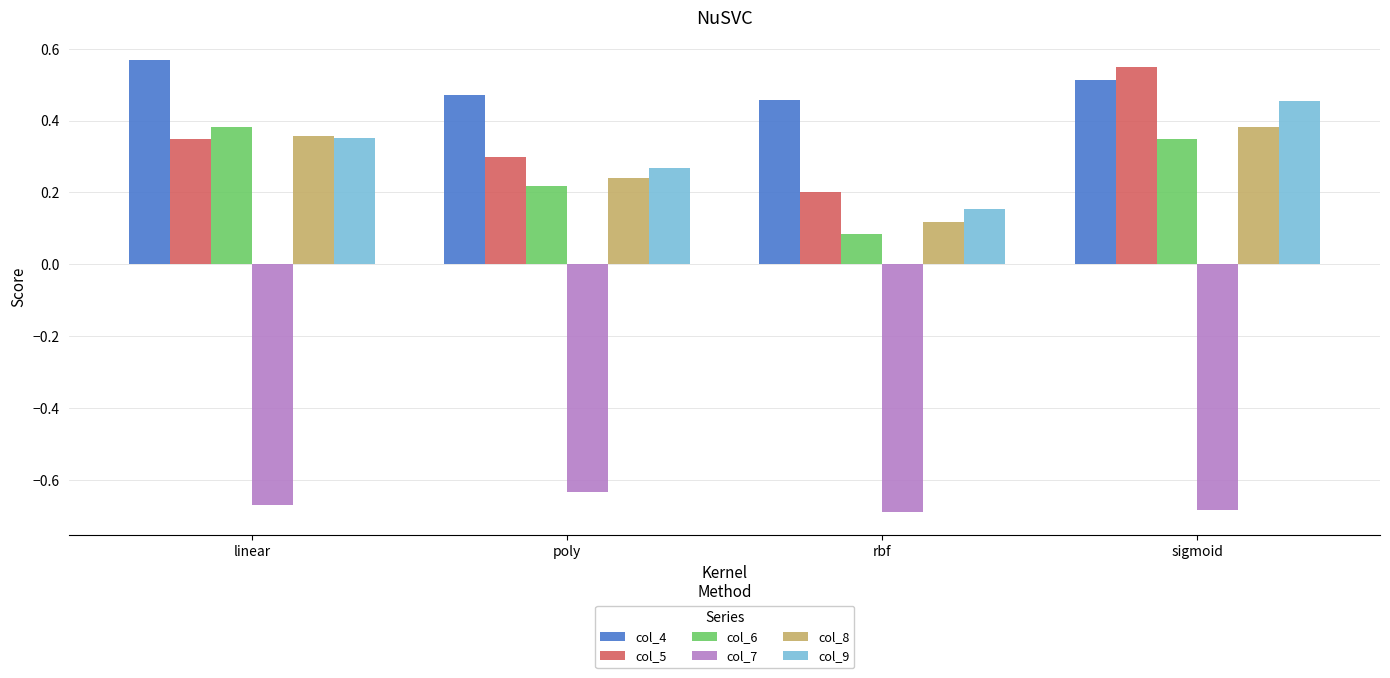

What are all the series names shown in the legend?

col_4, col_5, col_6, col_7, col_8, col_9